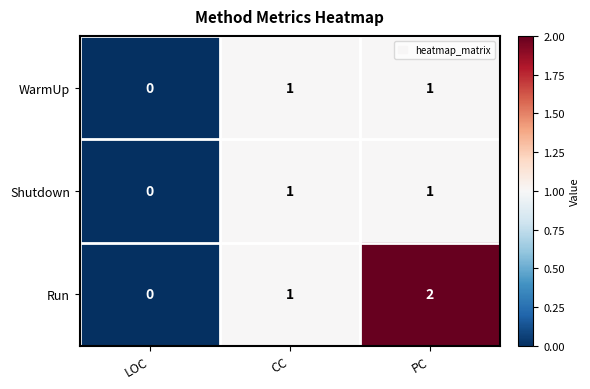

Is the value of WarmUp at PC greater than the value of Run at LOC?

Yes